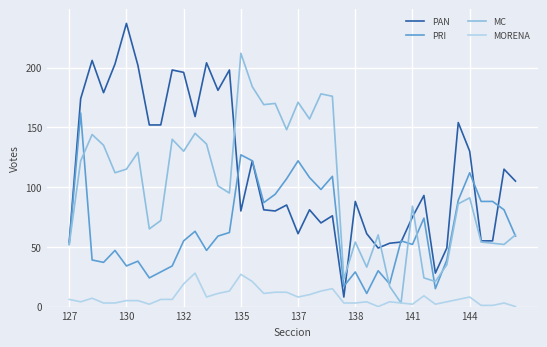

Rank the series by their maximum value, from lowest to highest.

MORENA, PRI, MC, PAN